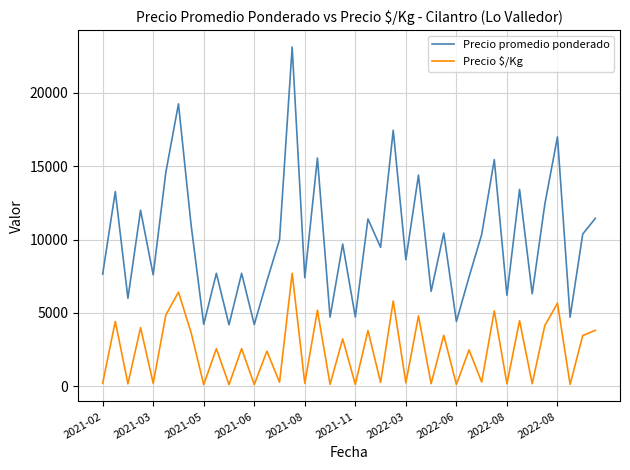

Which series has the largest total across all categories?

Precio promedio ponderado